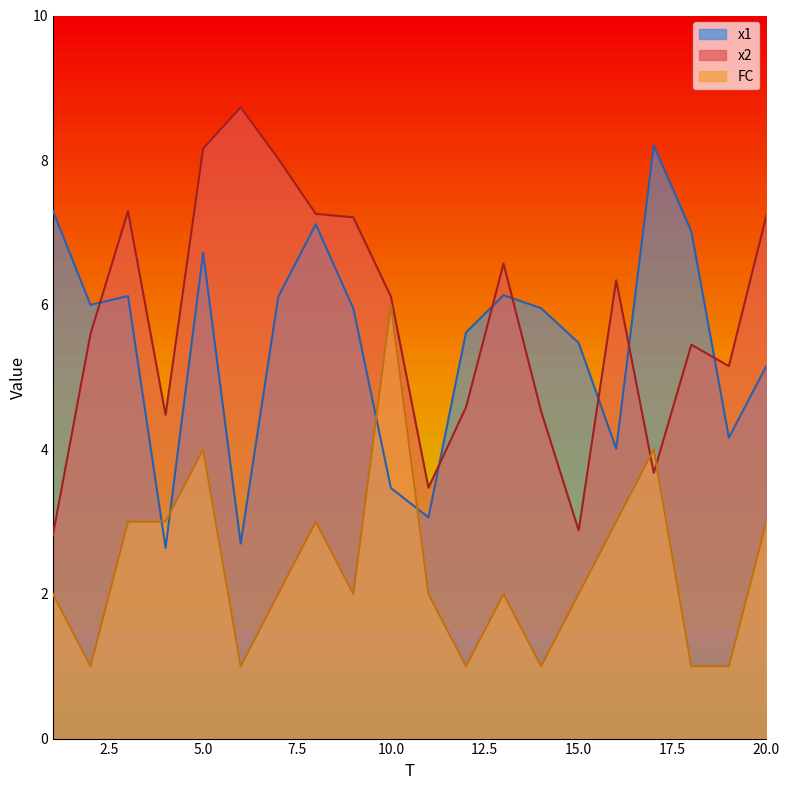

What are all the series names shown in the legend?

x1, x2, FC